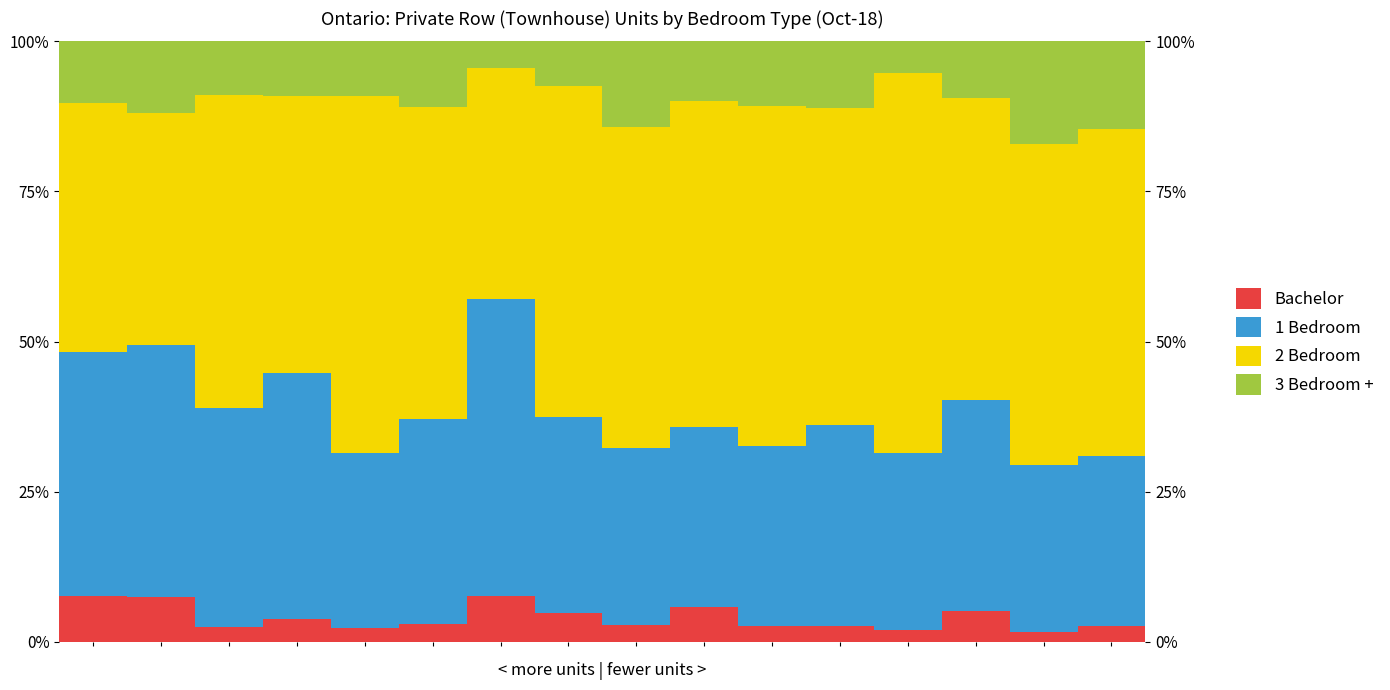

At how many categories does at least one series exceed 12?

16